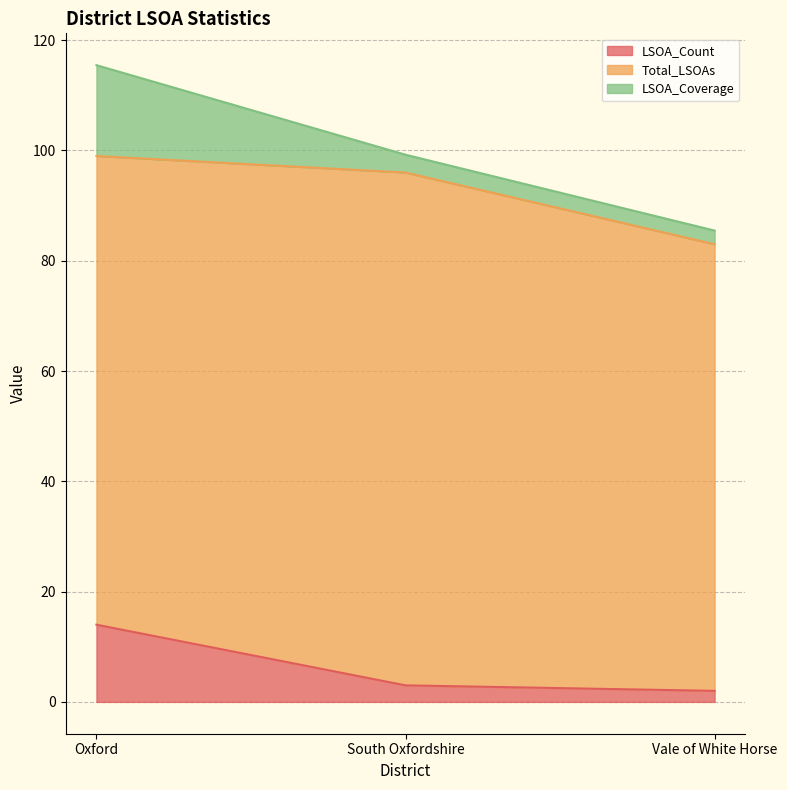

Read the LSOA_Count value at Vale of White Horse.

2.0